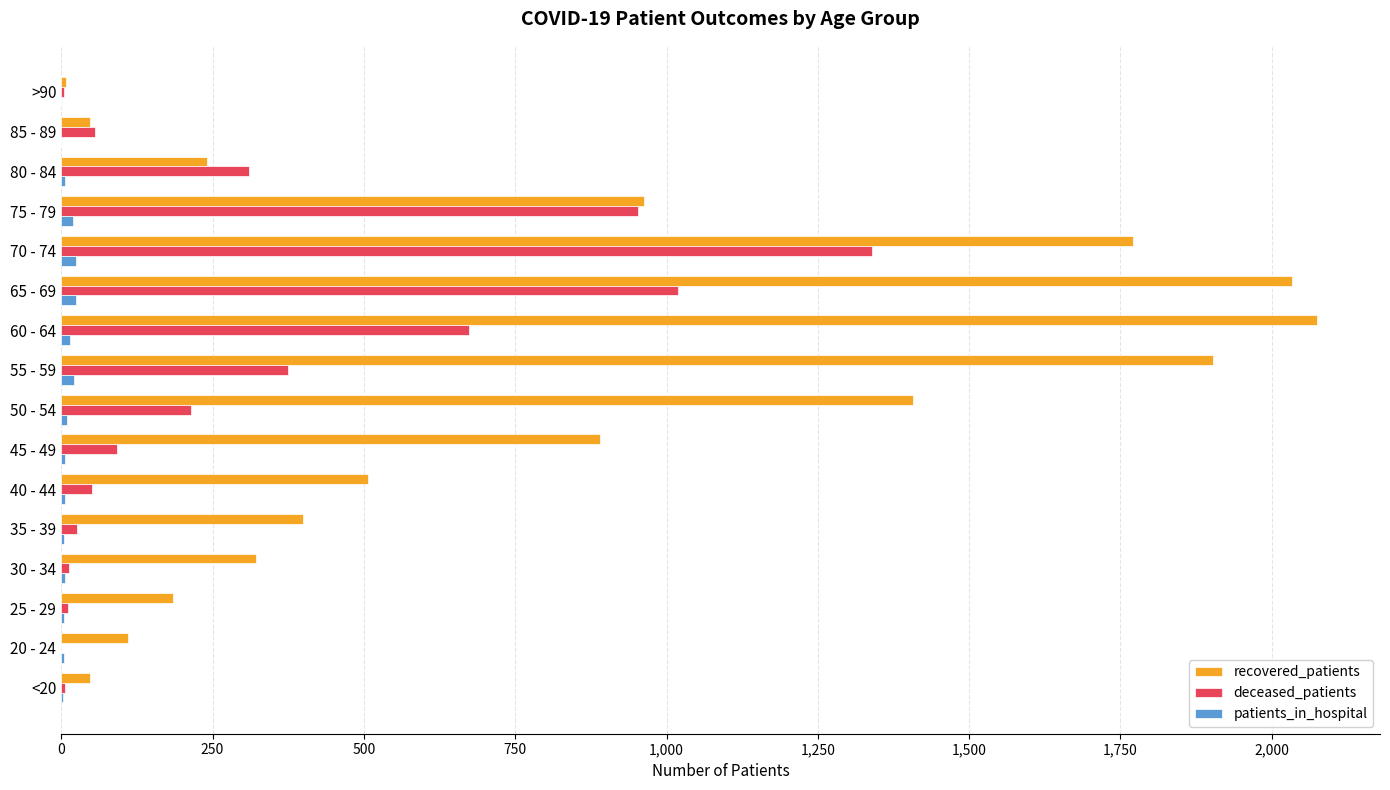

What is the sum of all deceased_patients values?

5145